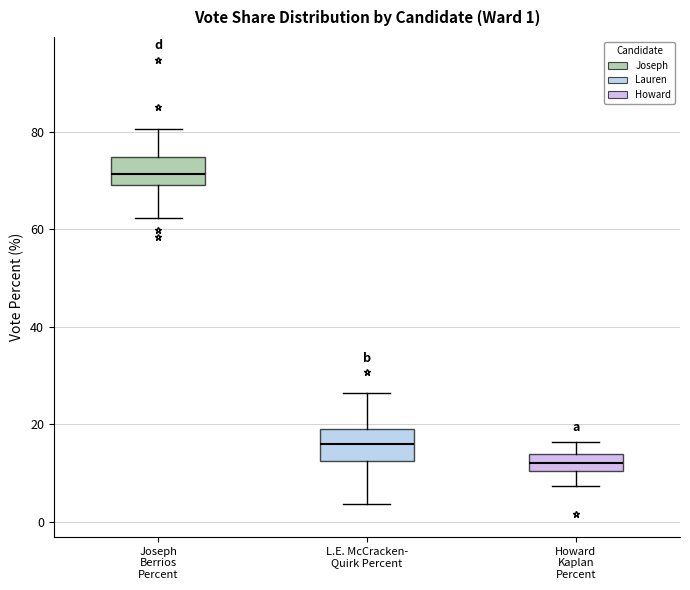

Which box has the lowest median line?

Howard Kaplan Percent